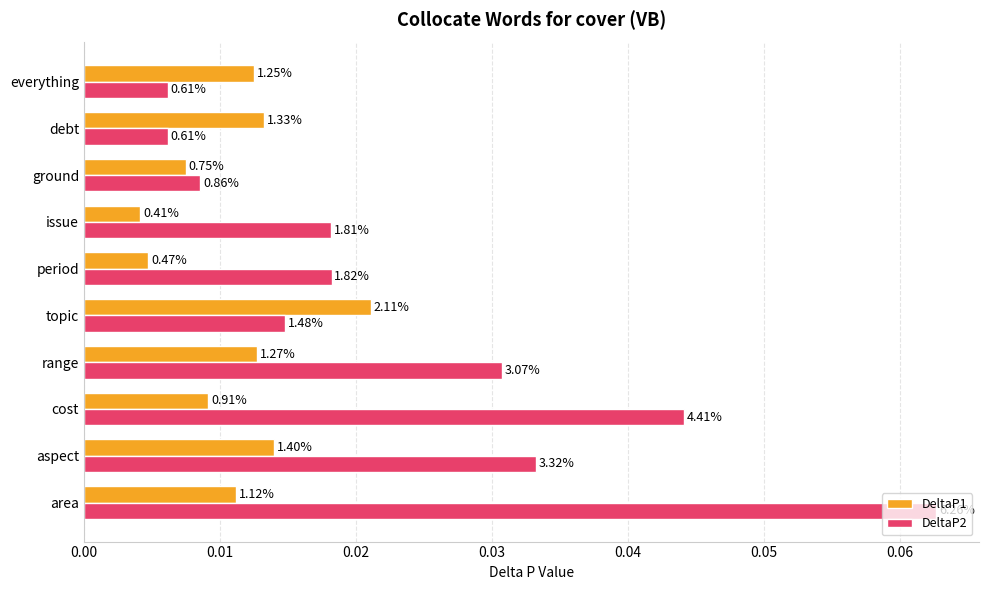

What are all the series names shown in the legend?

DeltaP1, DeltaP2